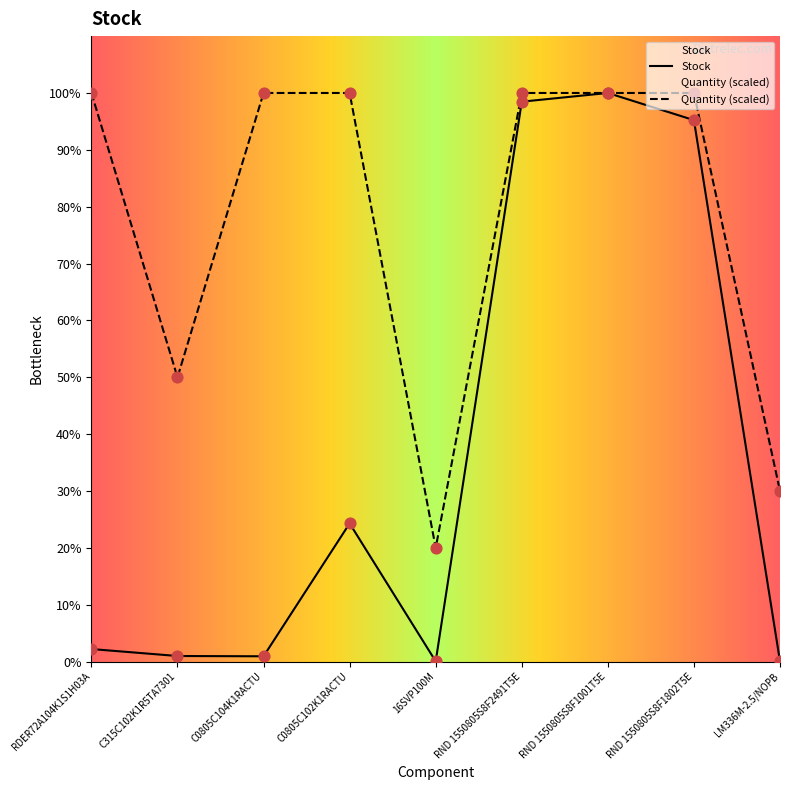

Which series has the largest Y range (max minus min)?

Stock